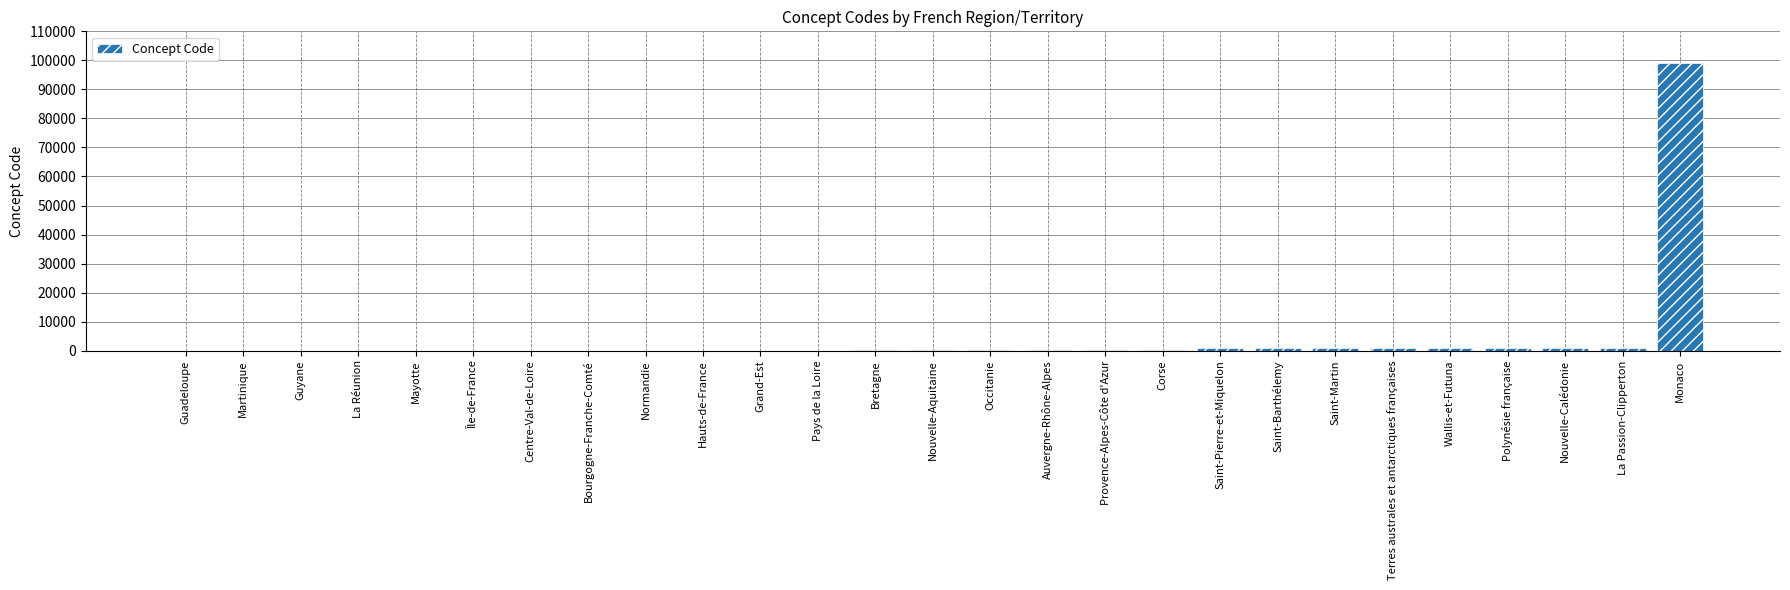

Which label corresponds to the largest value in the chart?

Monaco